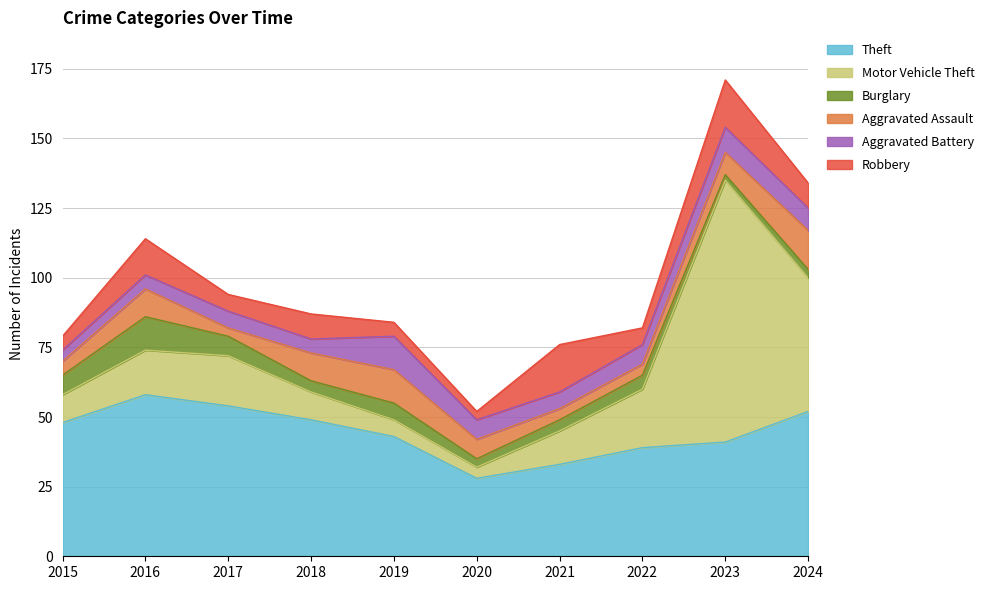

Reading right to left, extract all data points from this chart.

Theft: 52	41	39	33	28	43	49	54	58	48
Motor Vehicle Theft: 48	94	21	12	4	6	10	18	16	10
Burglary: 3	2	5	4	3	6	4	7	12	7
Aggravated Assault: 14	8	4	4	7	12	10	3	10	5
Aggravated Battery: 8	9	7	6	7	12	5	6	5	4
Robbery: 9	17	6	17	3	5	9	6	13	5